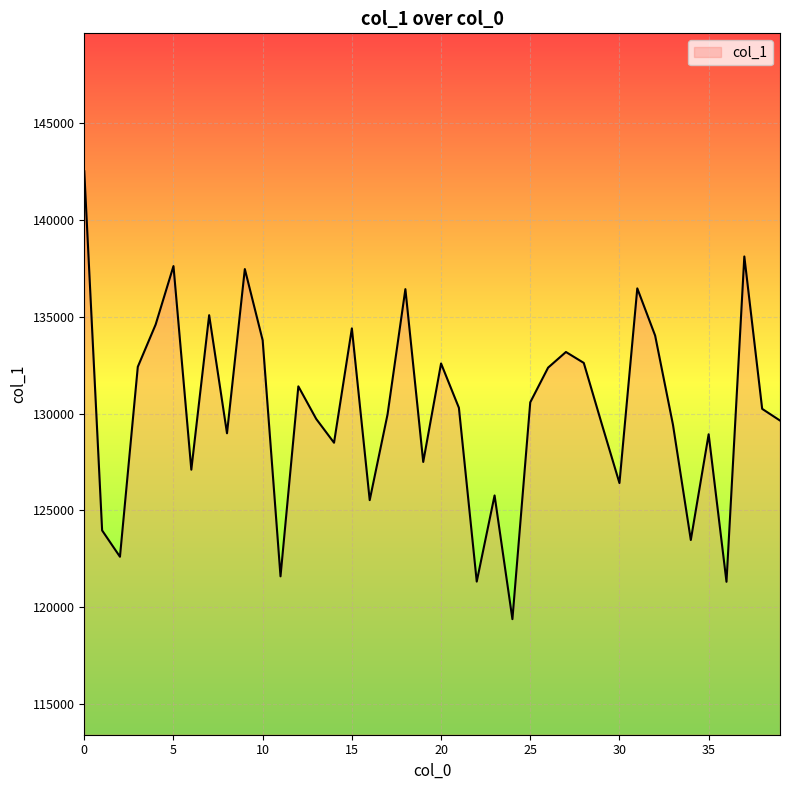

What is the smallest value displayed?

119383